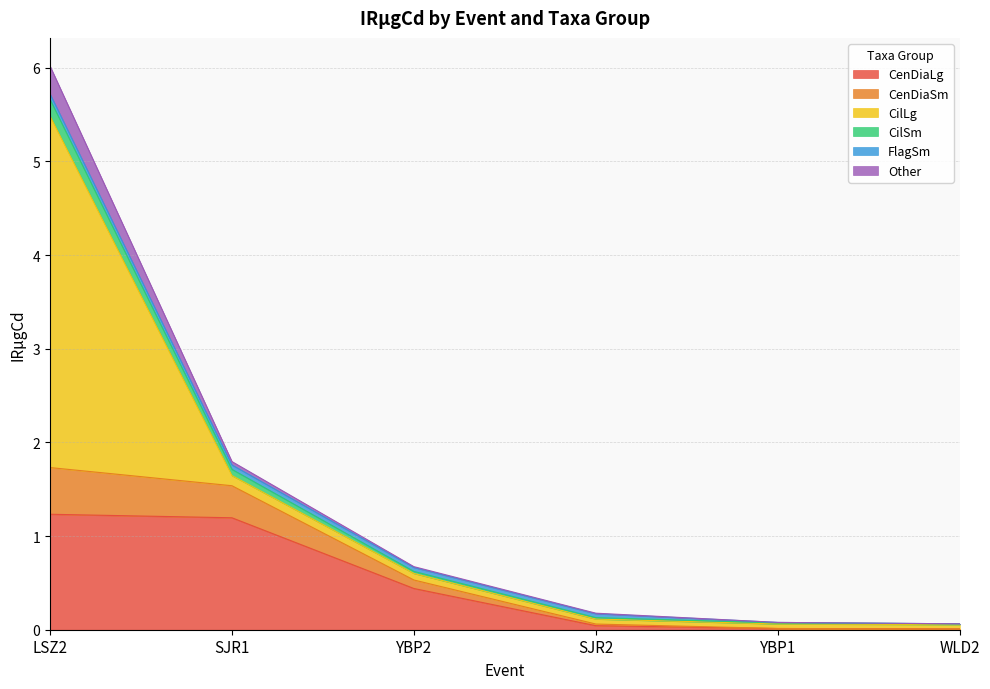

The value of Other at SJR2 is 0.0. True or false?

False